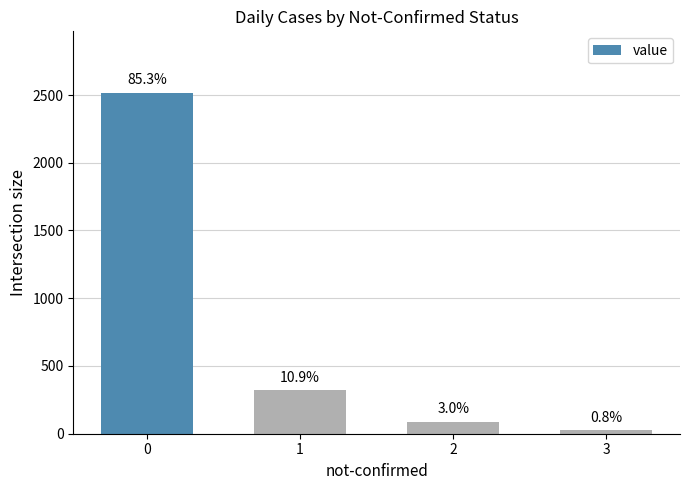

What is the value of the 2nd bar from the left?

321